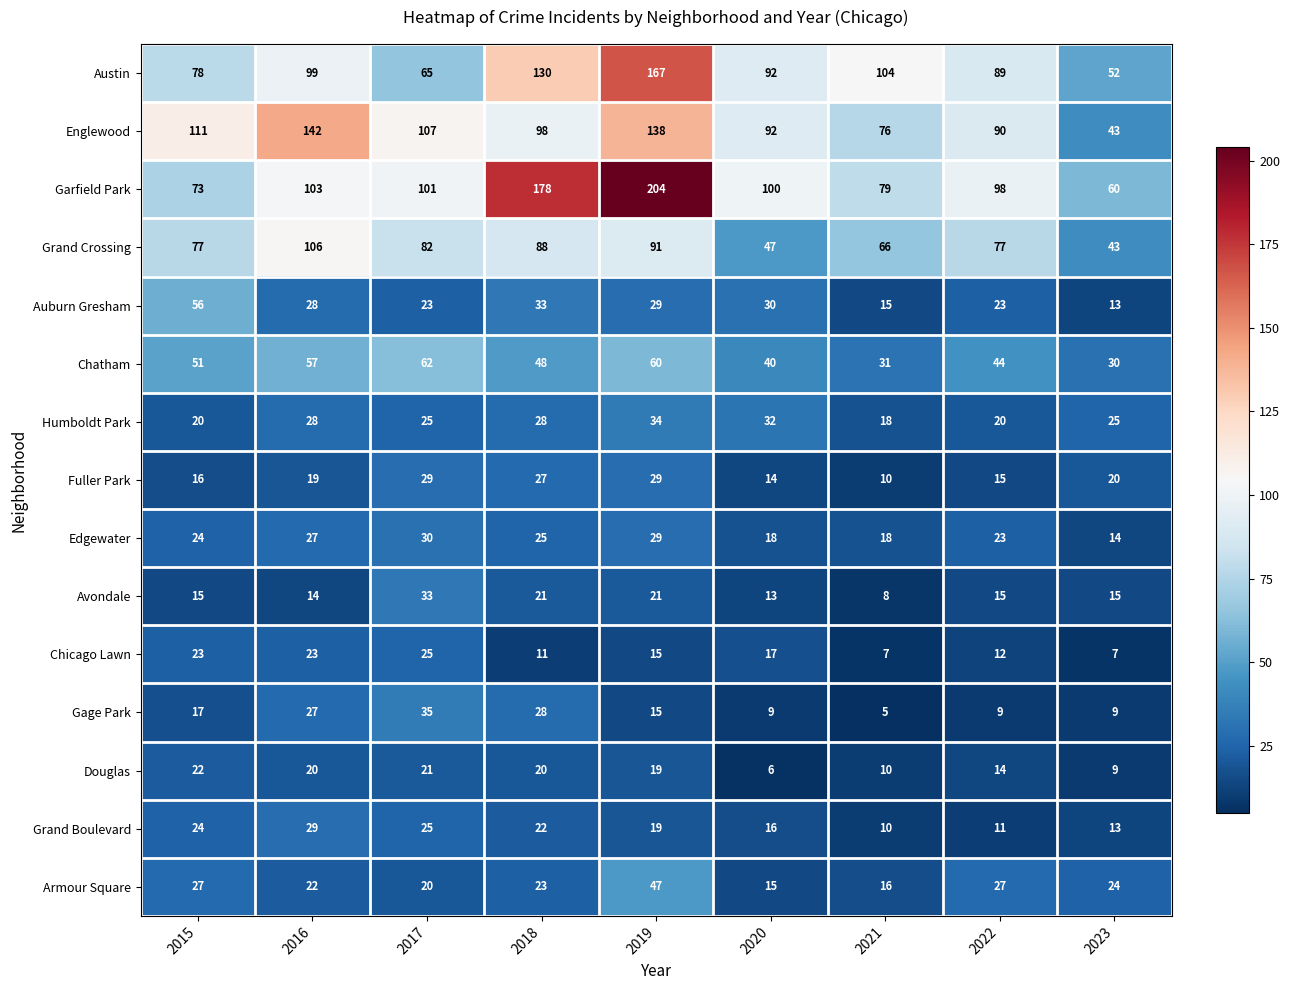

At how many categories does at least one series exceed 167?

2